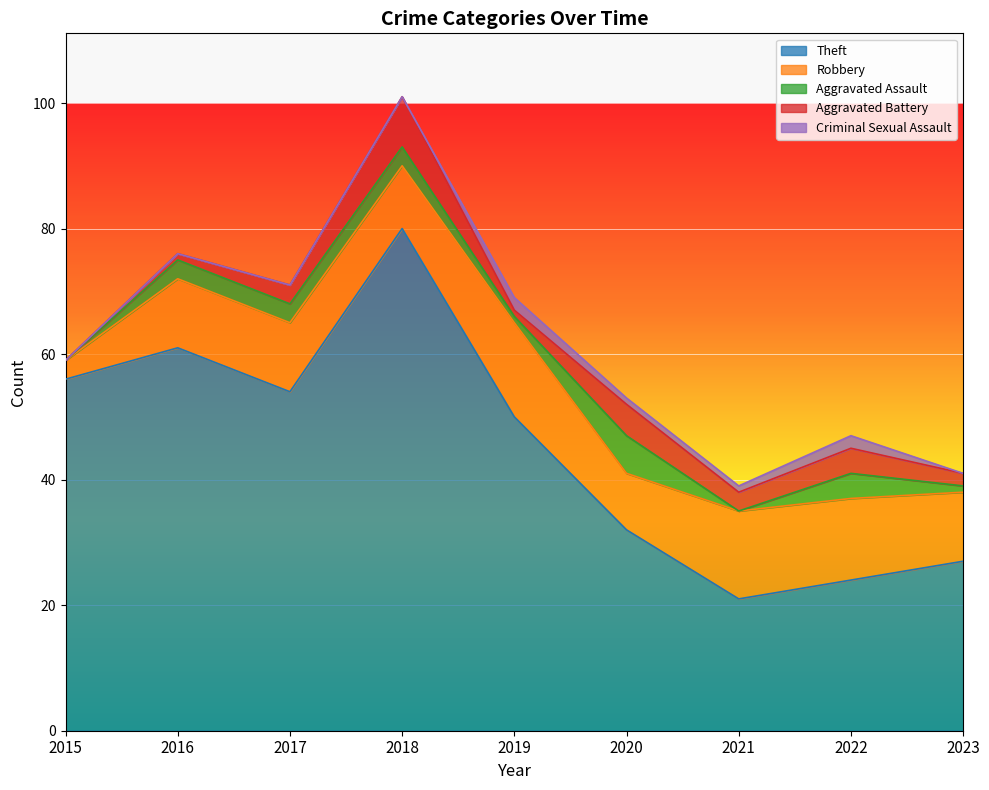

How many data points does each series have?

9